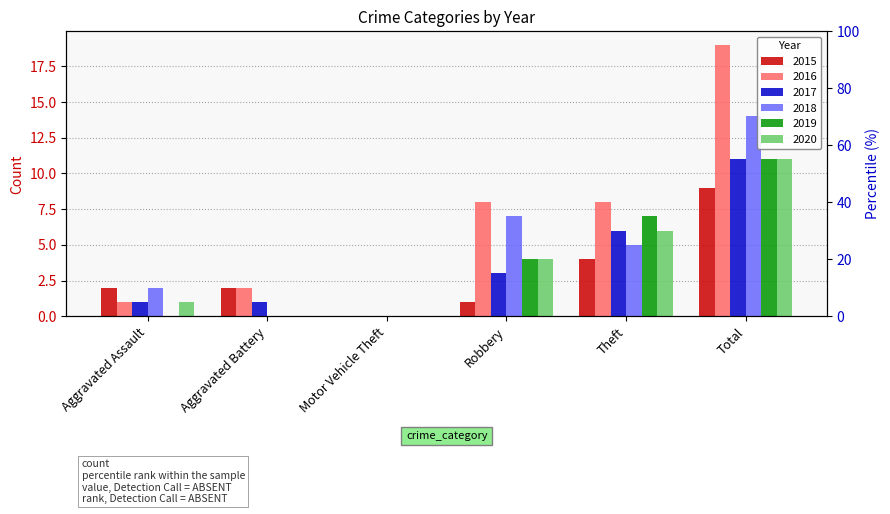

Is it true that 2018 equals 8 at Aggravated Battery?

False